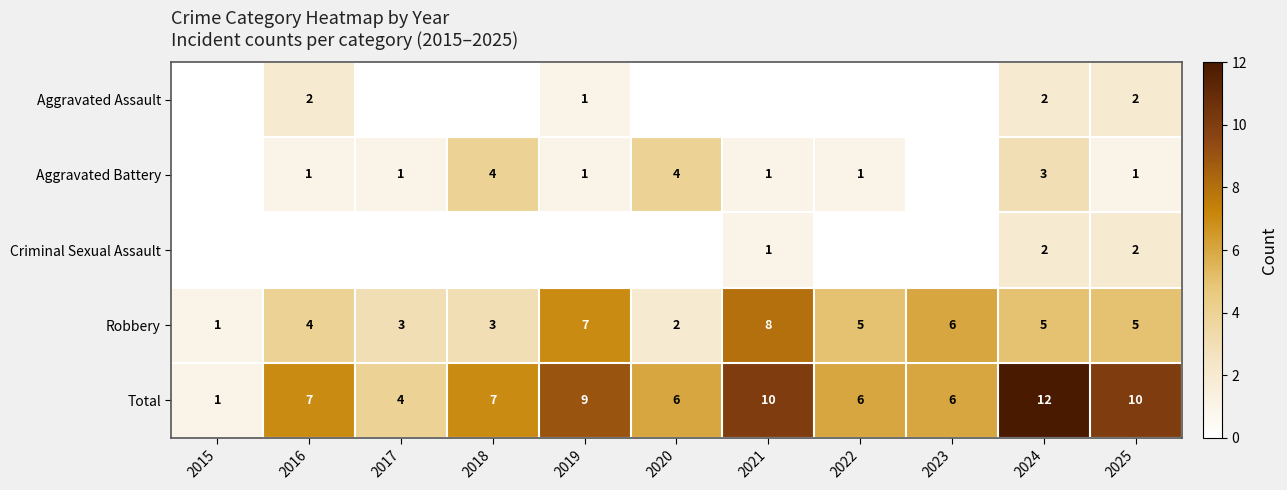

Where does the Robbery series first go above 5?

2019